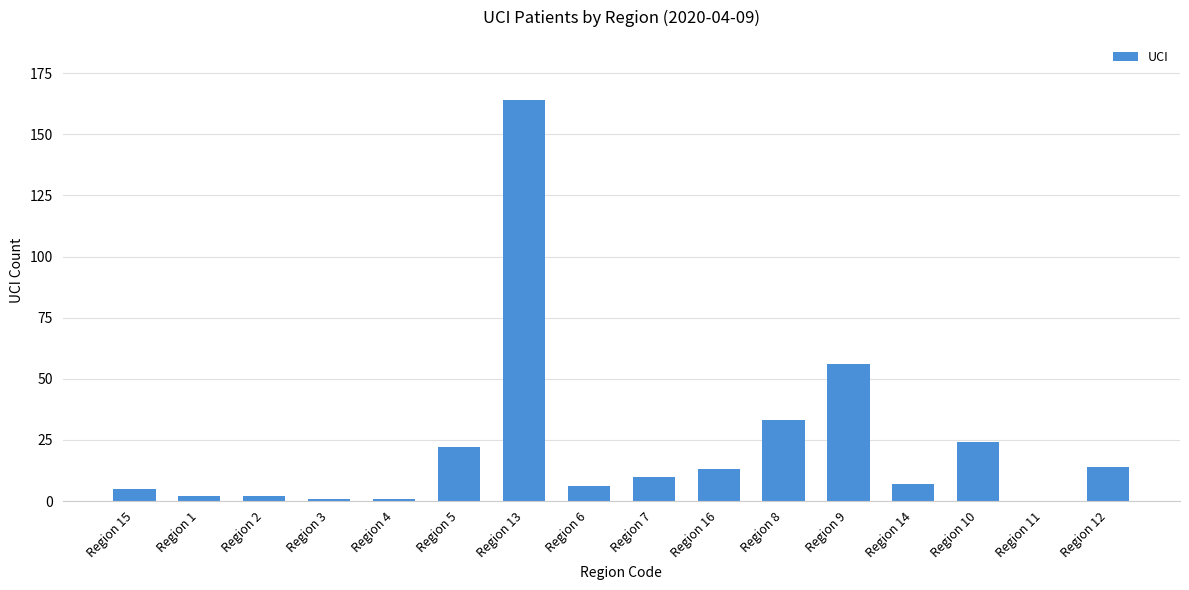

What is the change in value from Region 5 to Region 9?

+34